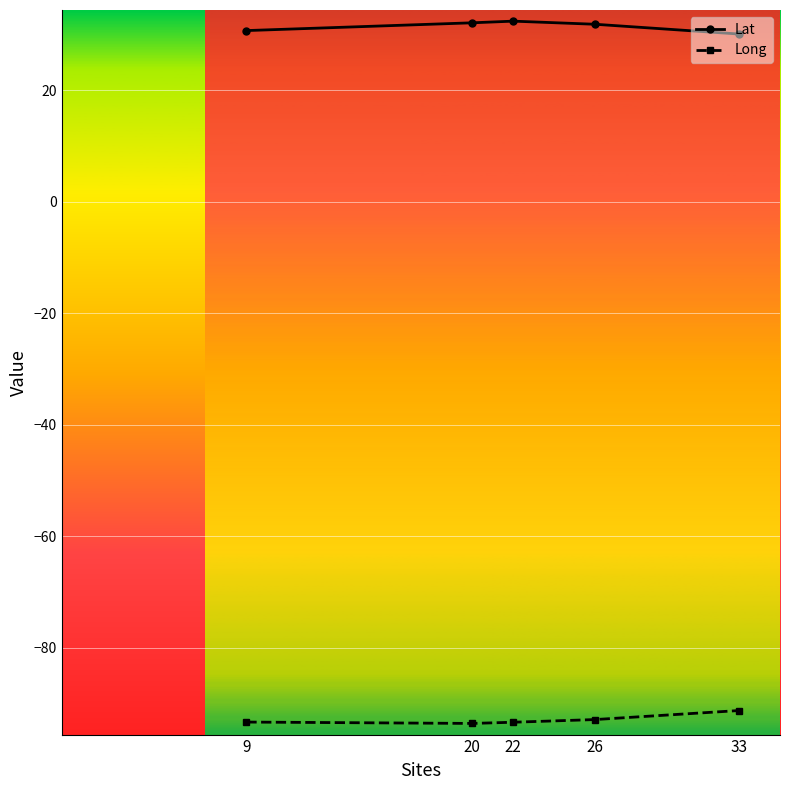

How many series are shown in this chart?

2